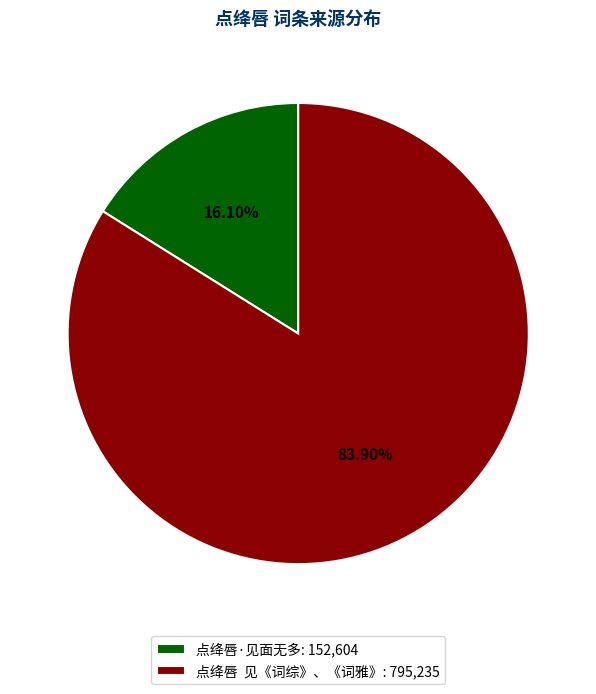

Which has a higher value, 点绛唇·见面无多: 152,604 or 点绛唇 见《词综》、《词雅》: 795,235?

点绛唇 见《词综》、《词雅》: 795,235